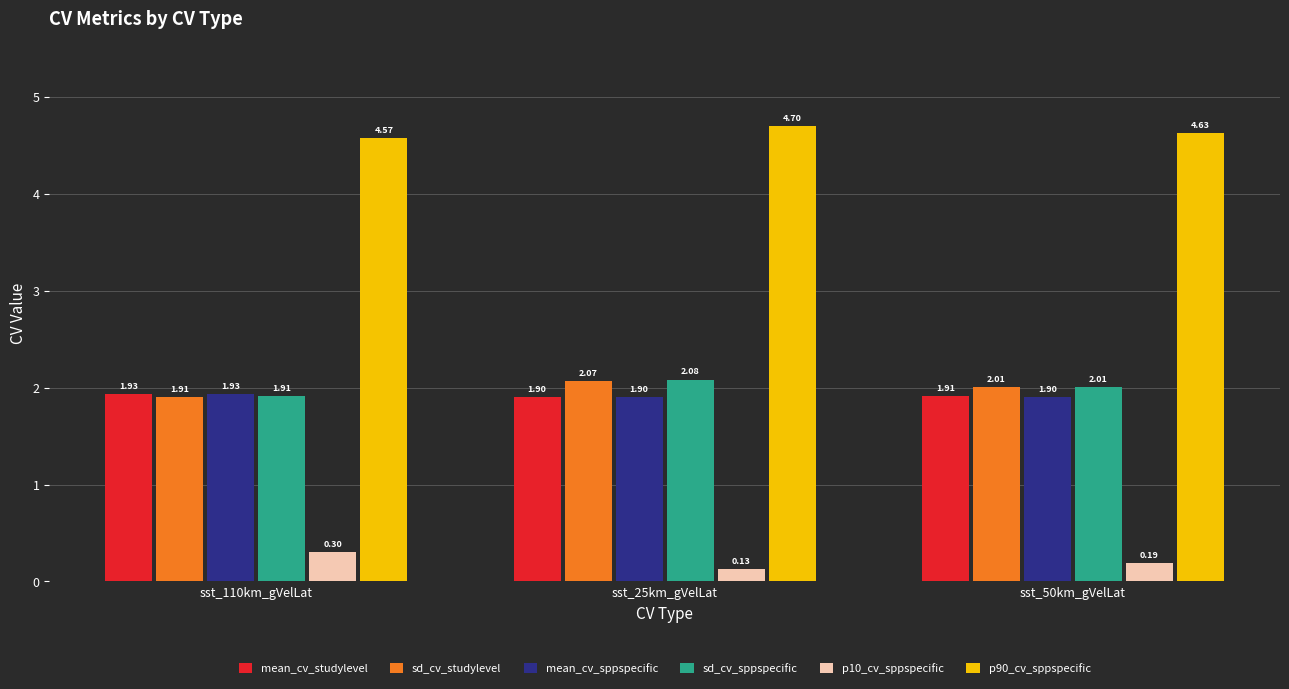

List the labels in order of sd_cv_sppspecific value, smallest first.

sst_110km_gVelLat, sst_50km_gVelLat, sst_25km_gVelLat